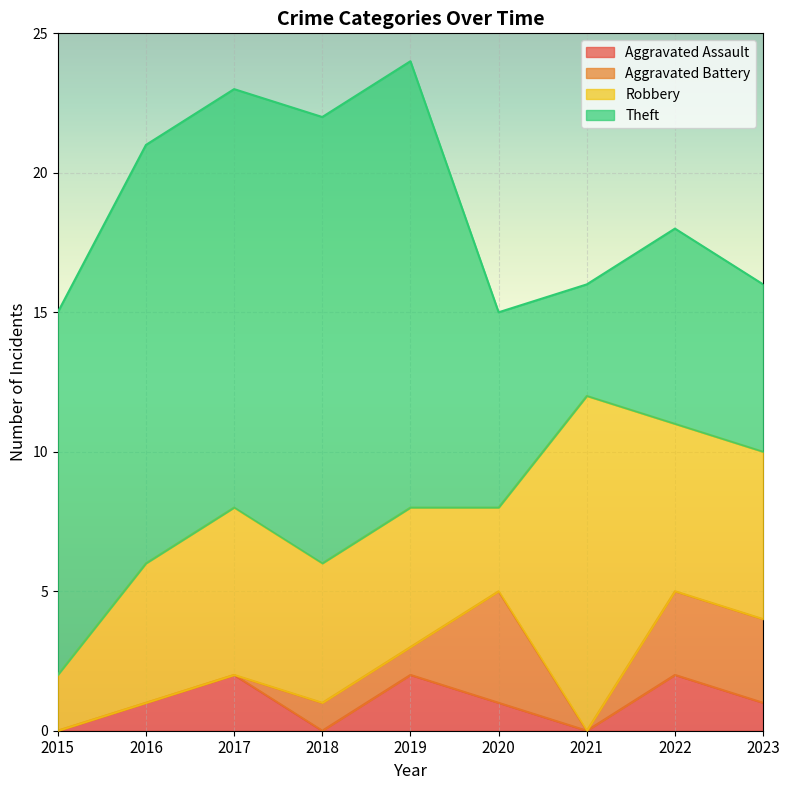

At which label is Theft closest to 10?

2015